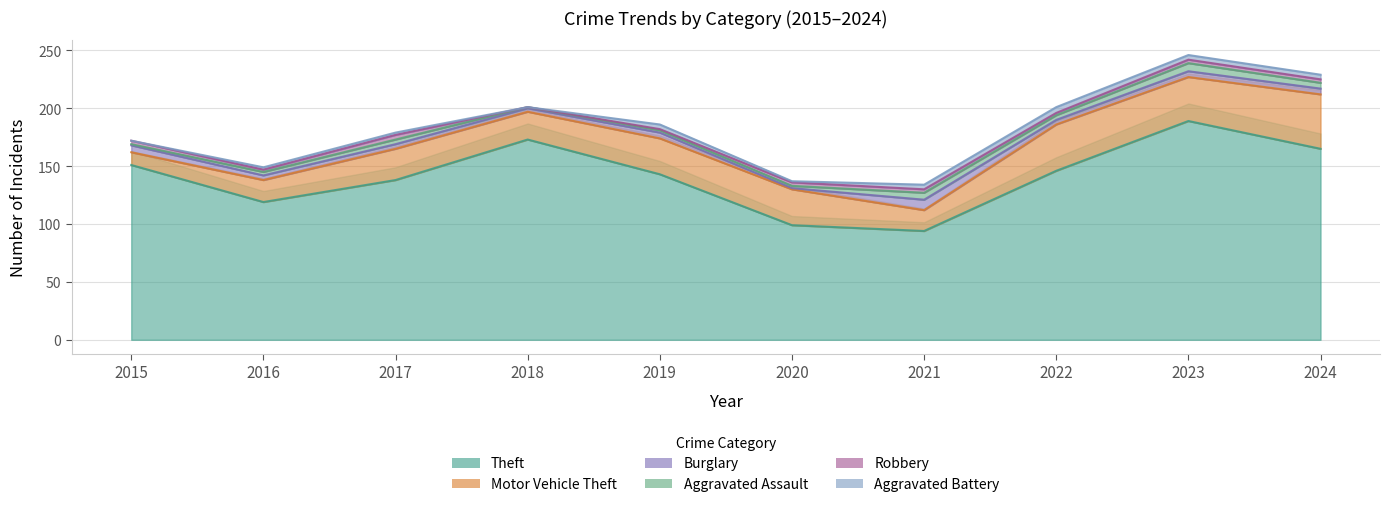

Between 2019 and 2024, which series saw the biggest shift?

Theft